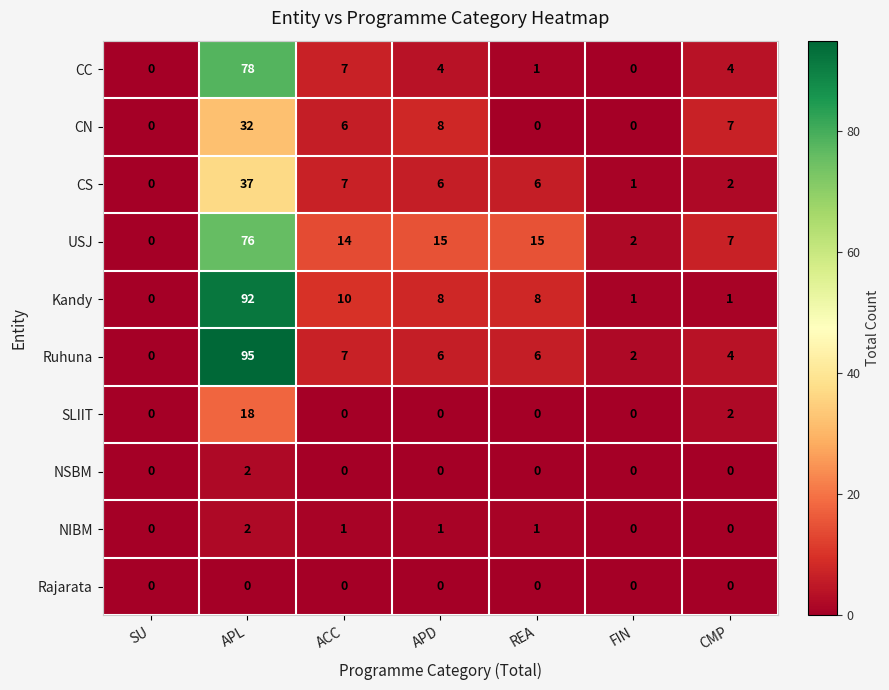

Where is Ruhuna nearest to the value 47?

ACC